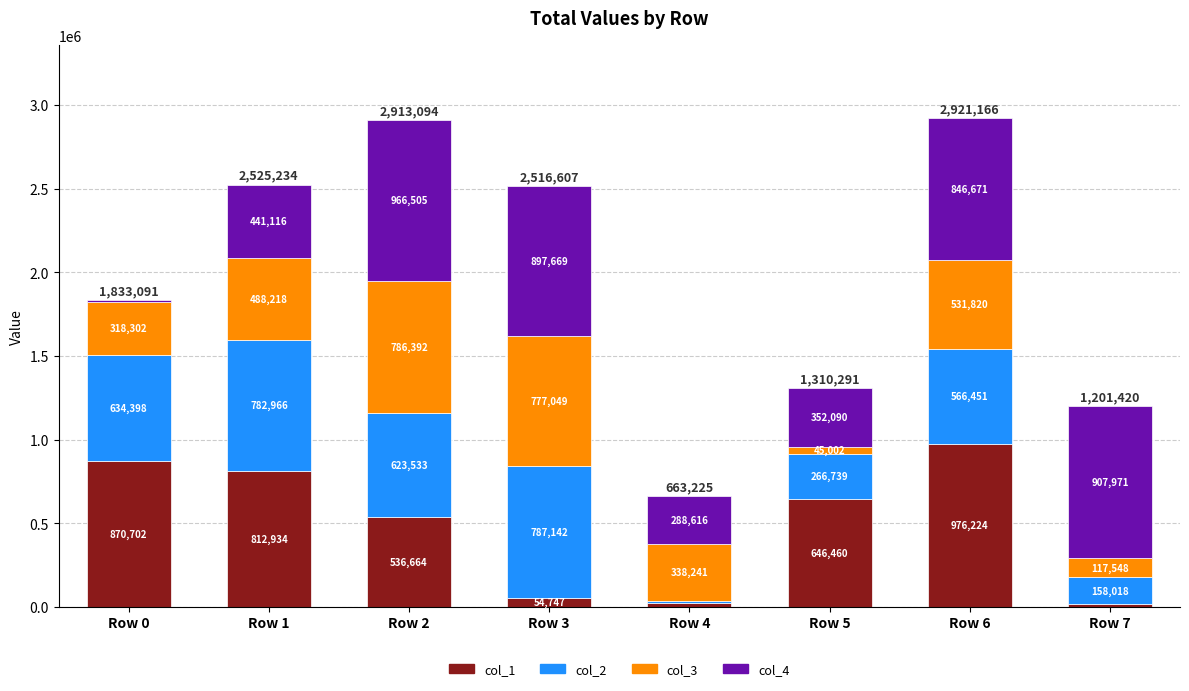

Reading left to right, transcribe the values for col_1.

Row 0=870702	Row 1=812934	Row 2=536664	Row 3=54747	Row 4=24283	Row 5=646460	Row 6=976224	Row 7=17883